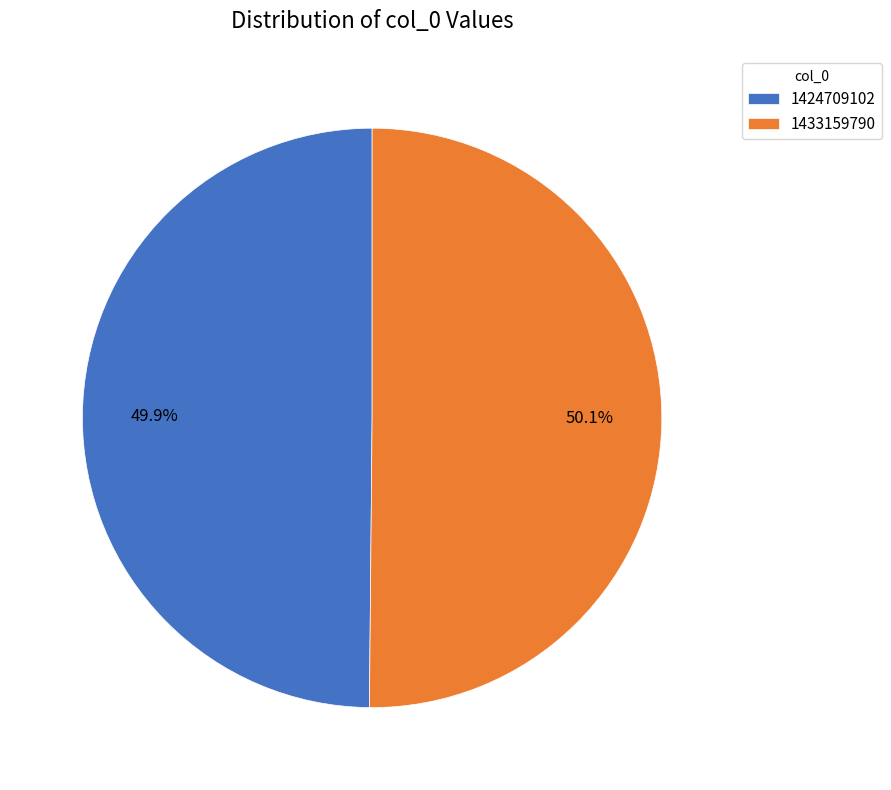

True or false: 1424709102 accounts for 61% of the total.

False